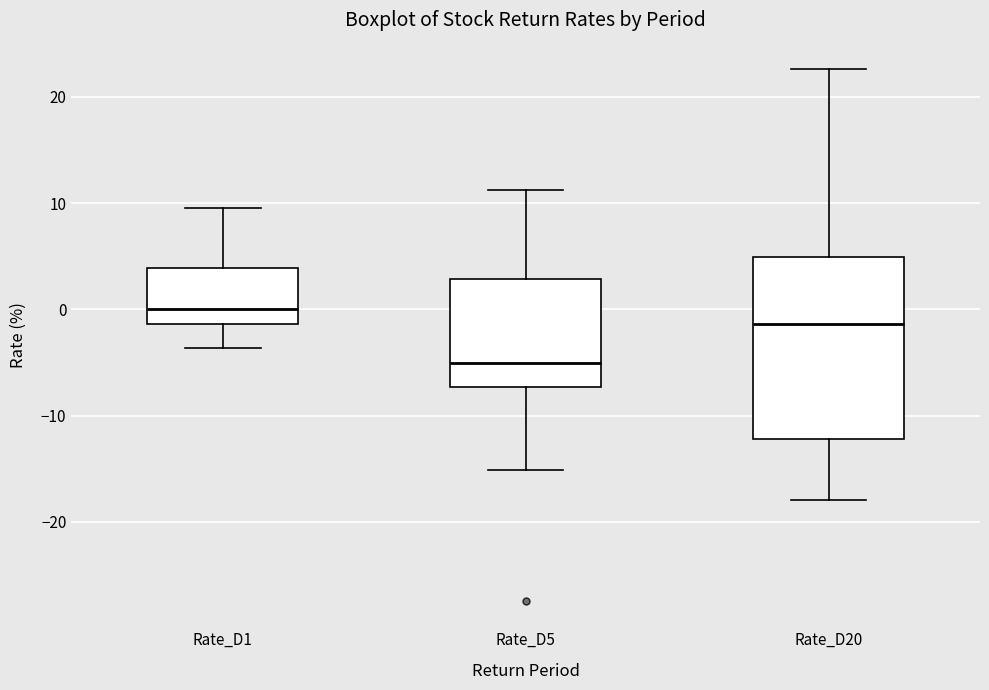

Where is the upper edge of the box for Rate_D5 on the y-axis? The values are not printed on the chart, so give them approximately, as read against the axis.

3